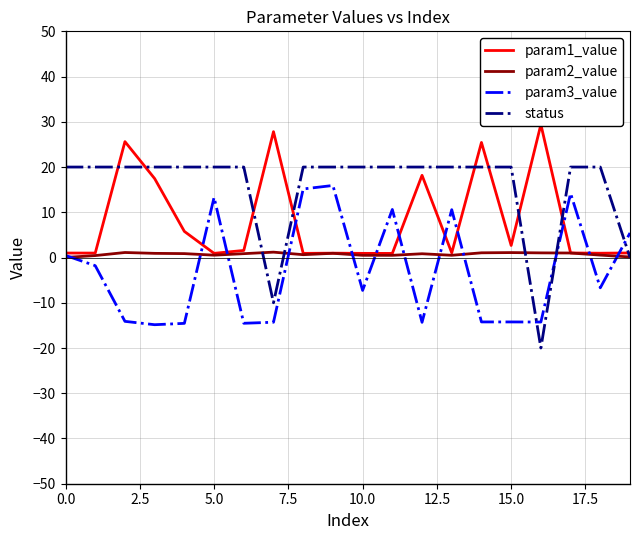

What is the average value of the param3_value series?

-3.0